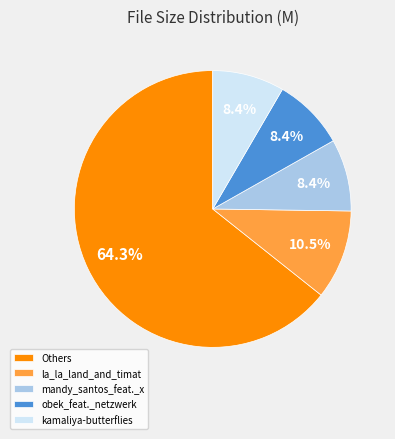

What percentage is NOT represented by kamaliya-butterflies?

91.6%